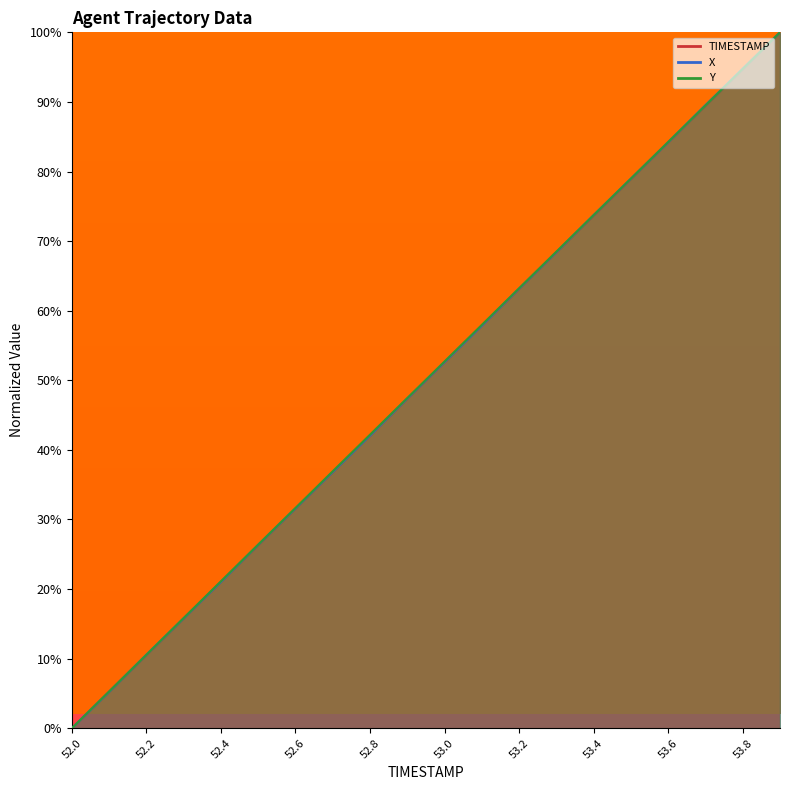

Which series ends up on top after the final intersection of Y and X?

X